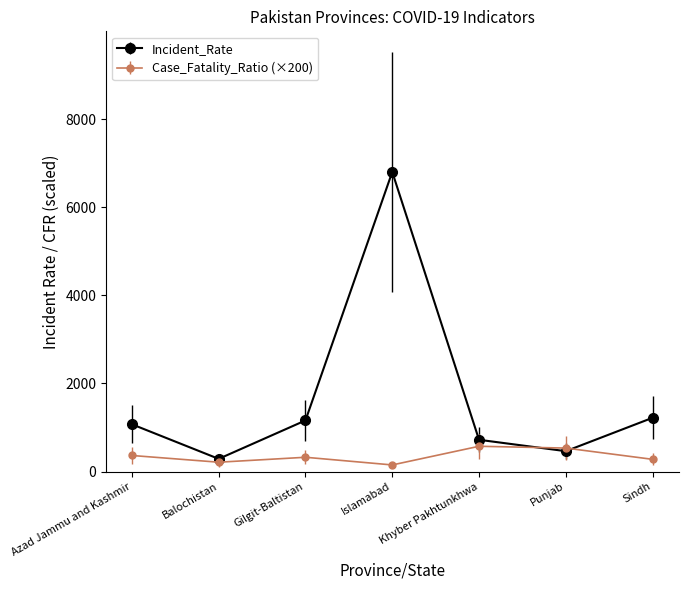

What is the approximate value of Incident_Rate at Gilgit-Baltistan?

1161.1